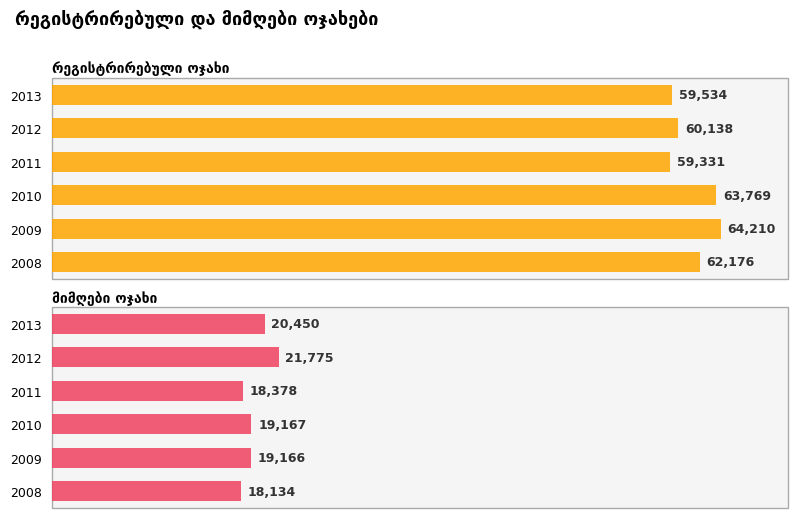

What is the difference between the მიმღები ოჯახი values at 2008 and 2011?

244